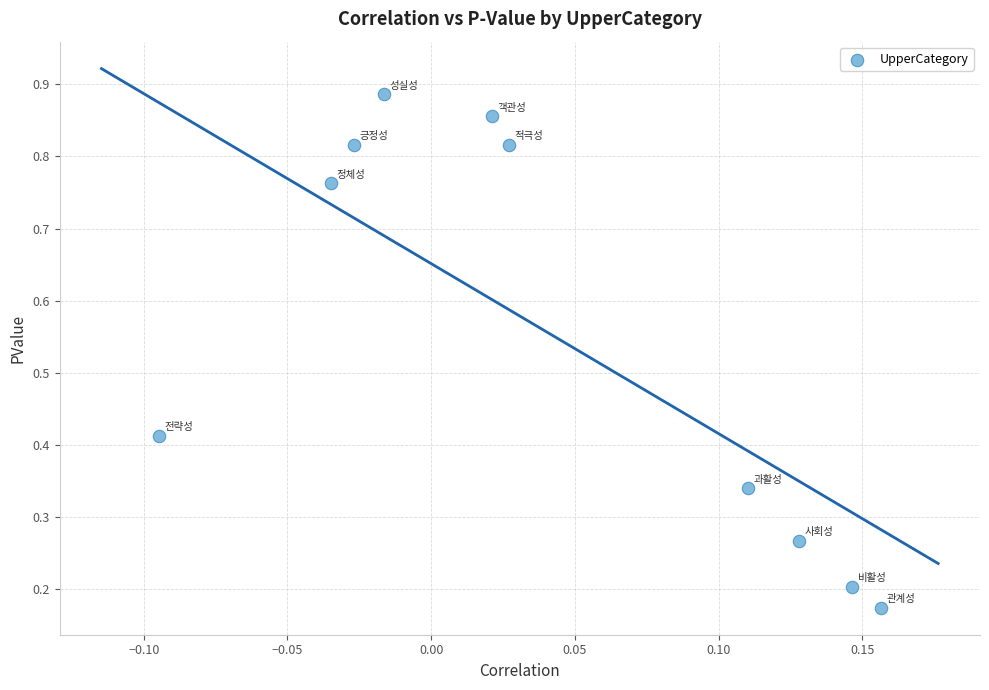

What is the range of Y values (max minus min)?

0.7